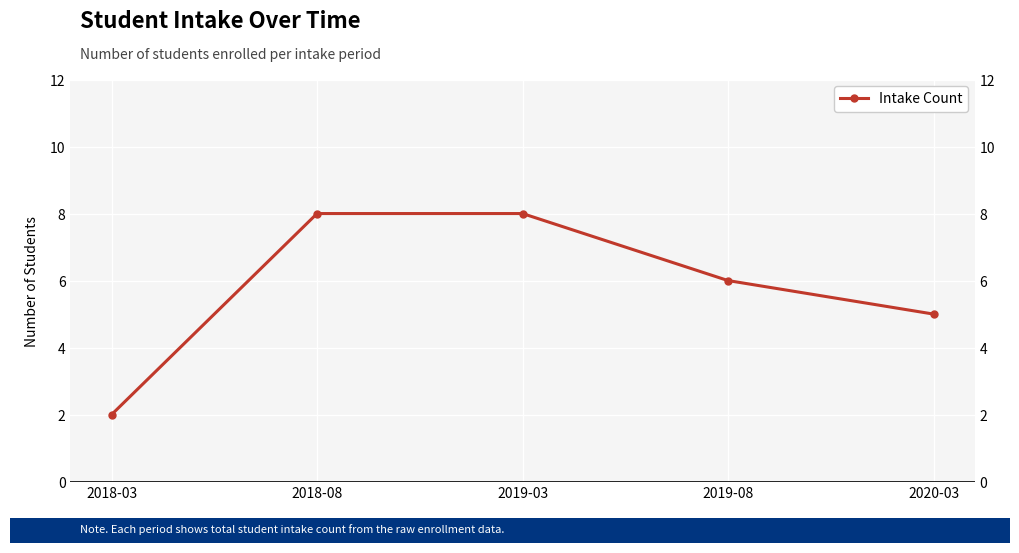

What is the sum of the values at 2019-03 and 2020-03?

13